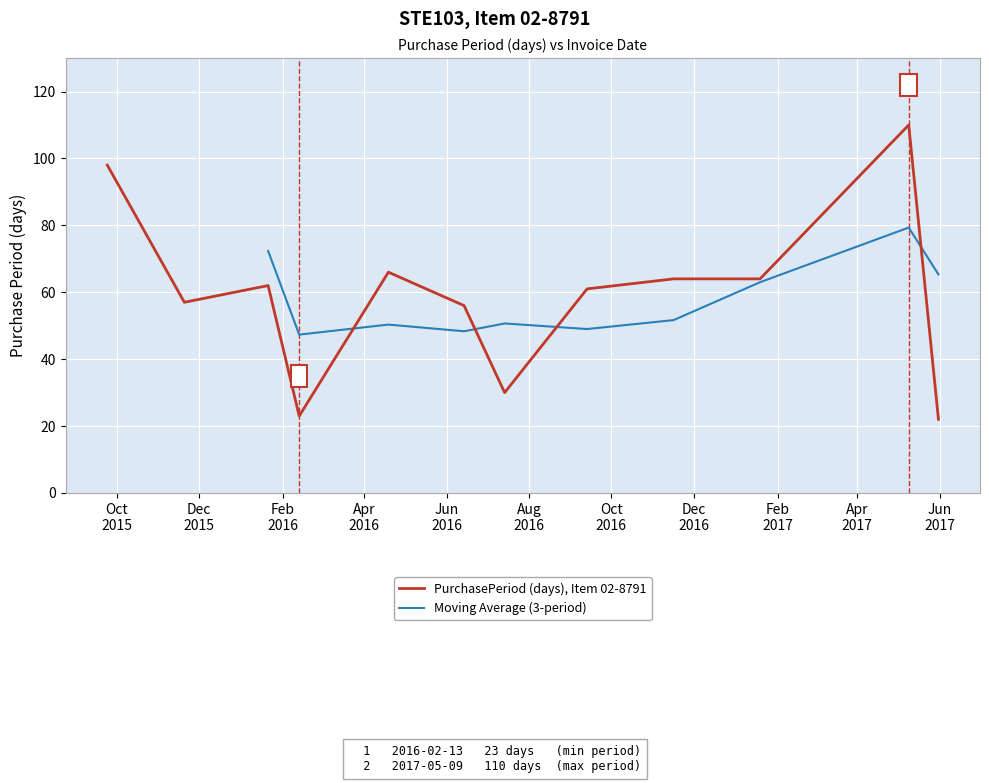

At which label is the value closest to 66?

2016-04-19